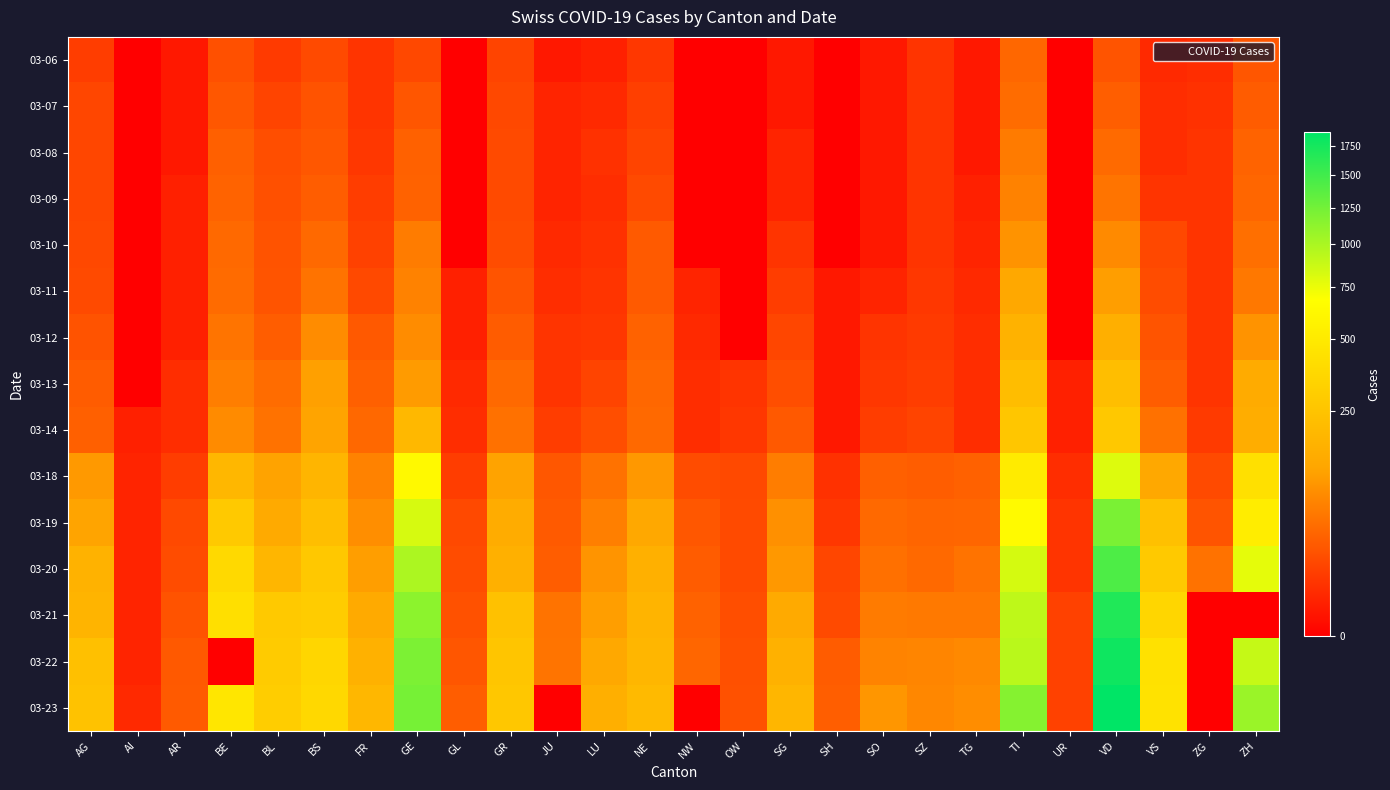

Between BE and OW, which series saw the biggest shift?

03-23